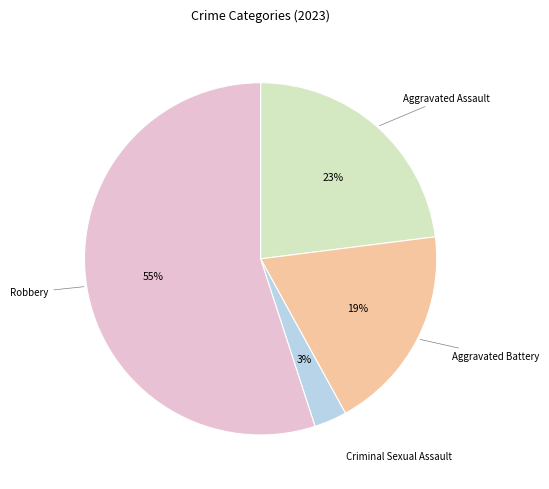

Which slice is the smallest?

Criminal Sexual Assault